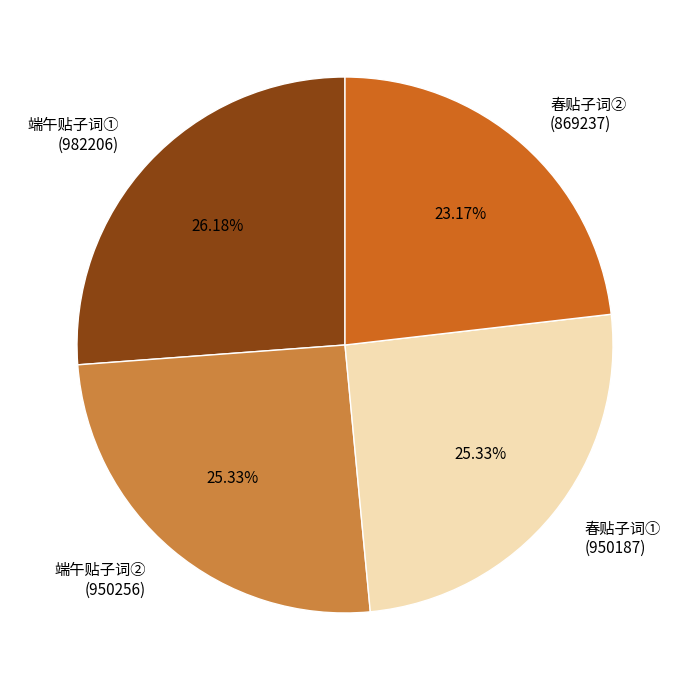

Is there any slice that represents more than half of the pie?

No